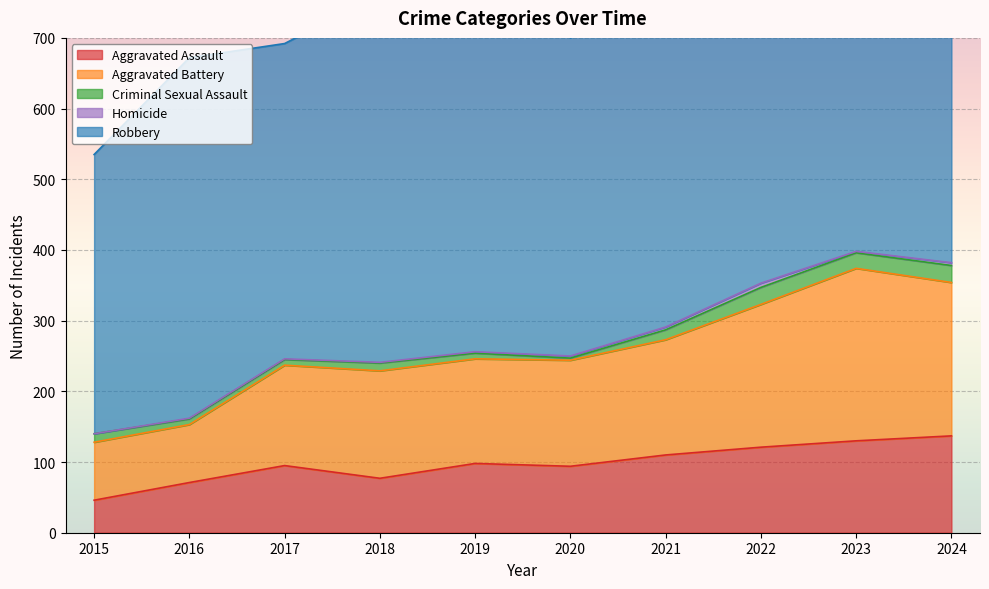

How many lines are shown in the chart?

5